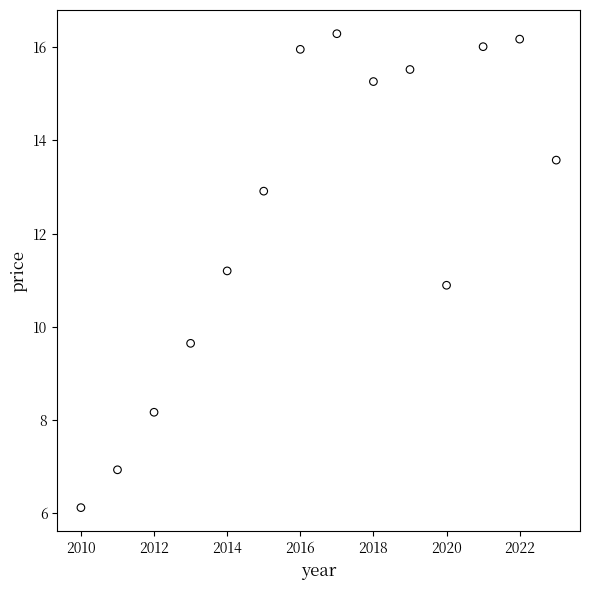

What is the range of Y values (max minus min)?

10.2